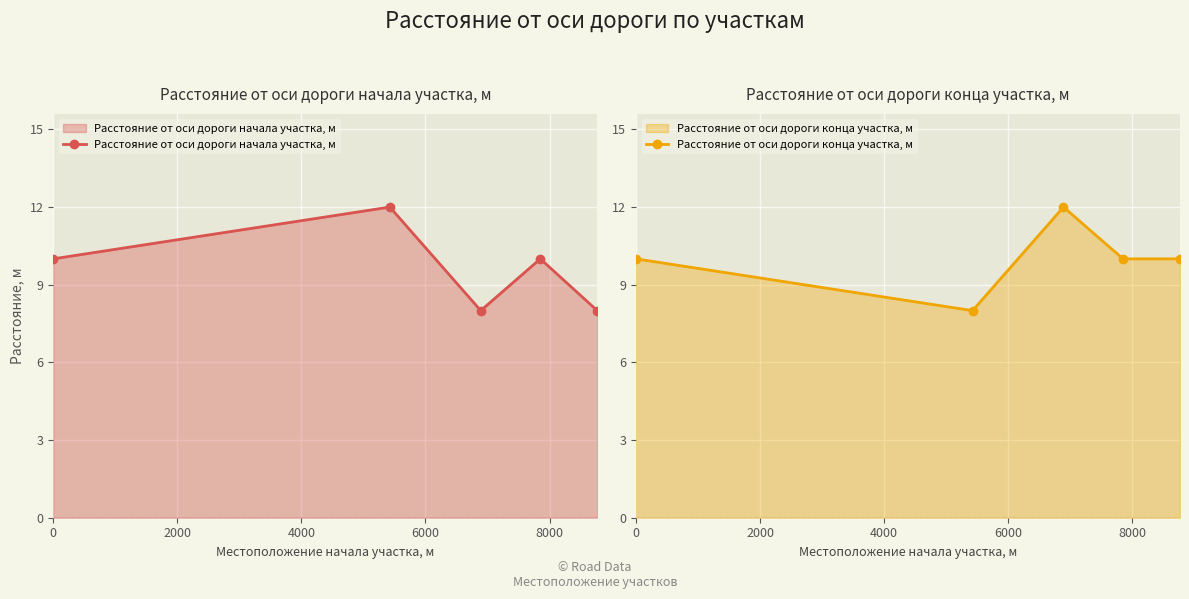

What are all the series names shown in the legend?

Расстояние от оси дороги начала участка, м, Расстояние от оси дороги конца участка, м